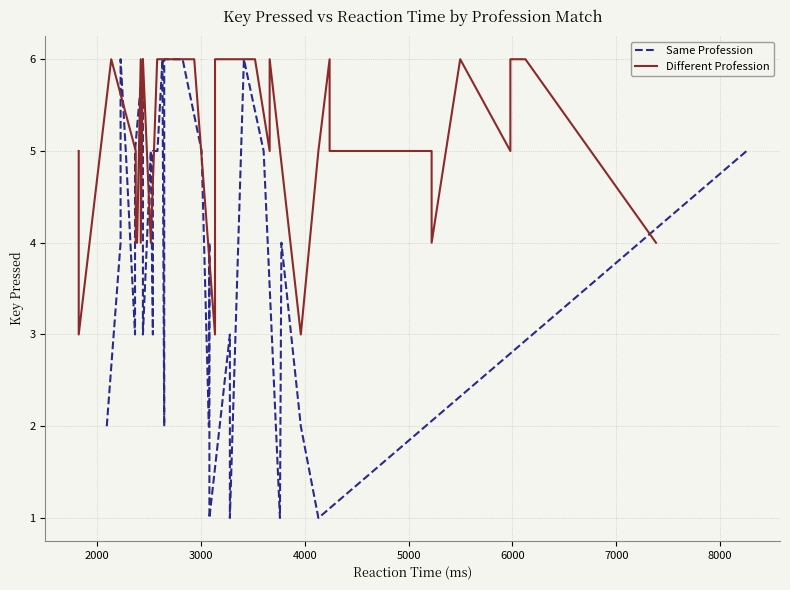

True or false: Same Profession has a value of 4 at 6000.

False